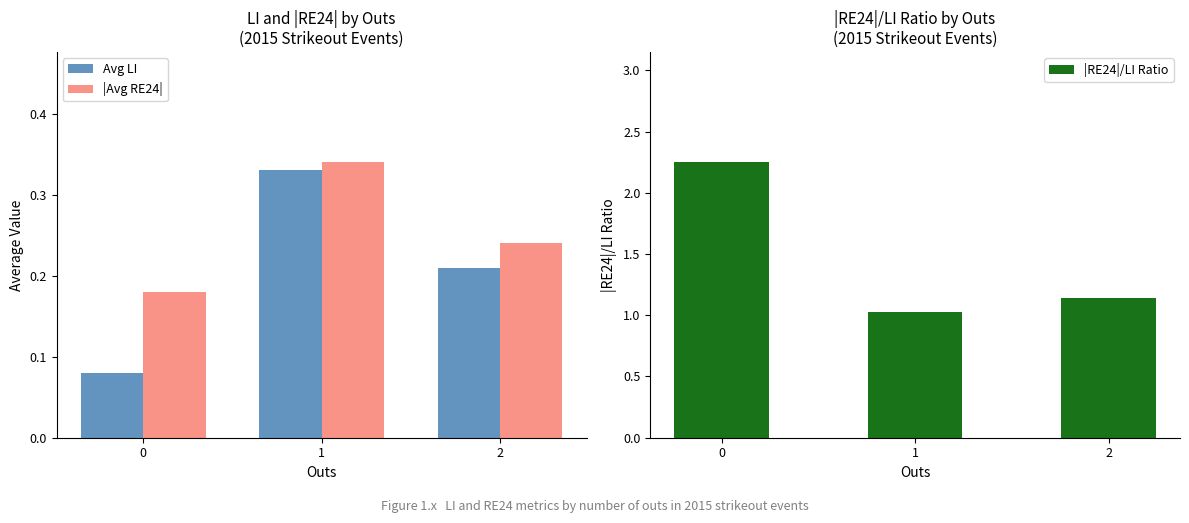

Which series changed the most between 0 and 1?

|RE24|/LI Ratio